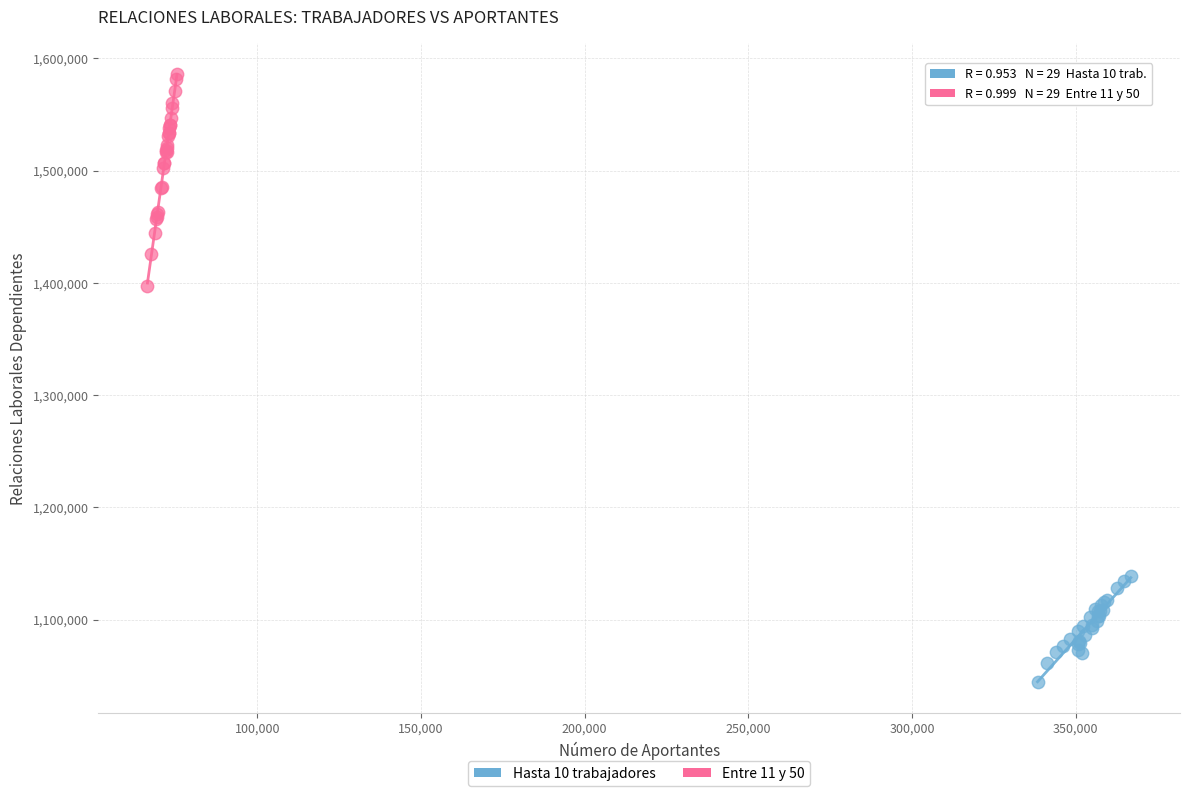

Which series reaches the minimum Y coordinate?

Hasta 10 trabajadores